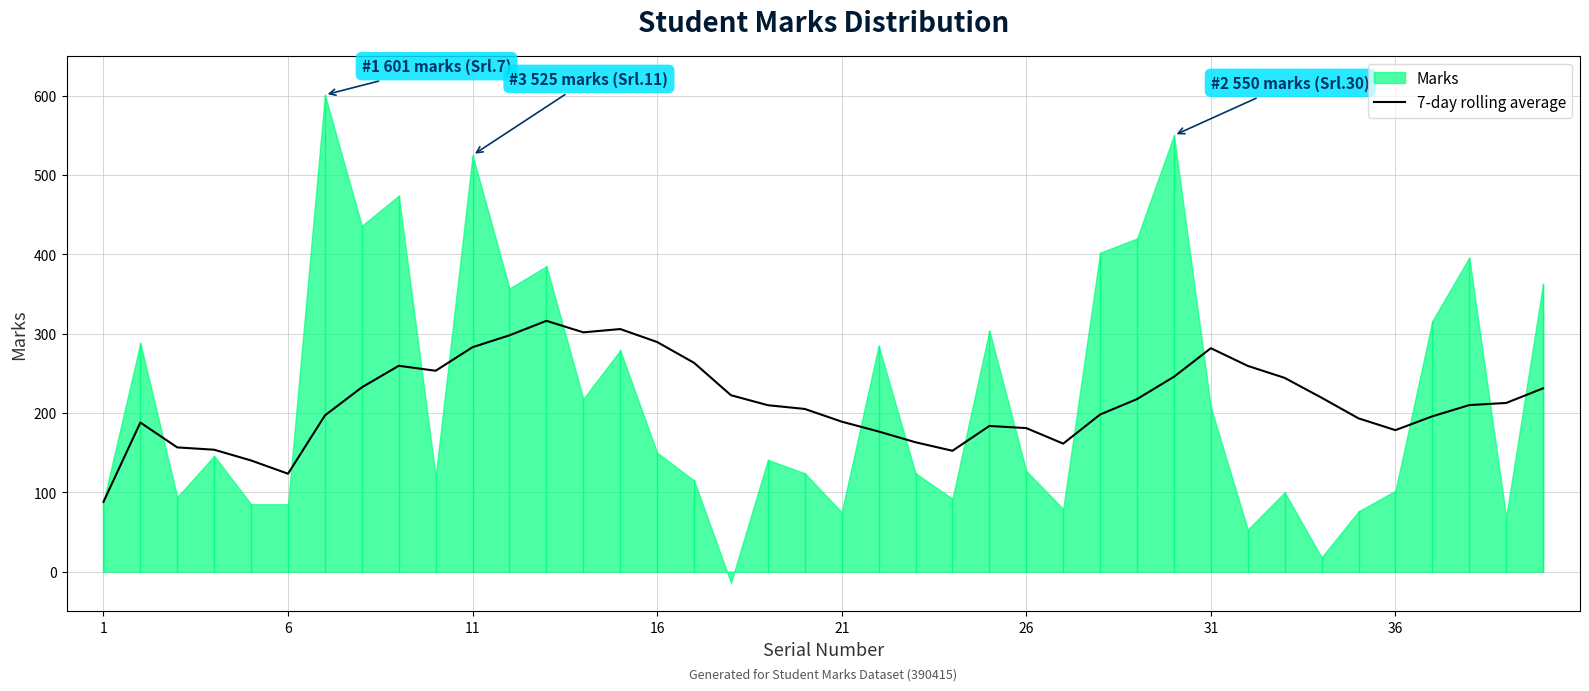

What is the highest value of the 7-day rolling average series?

316.2